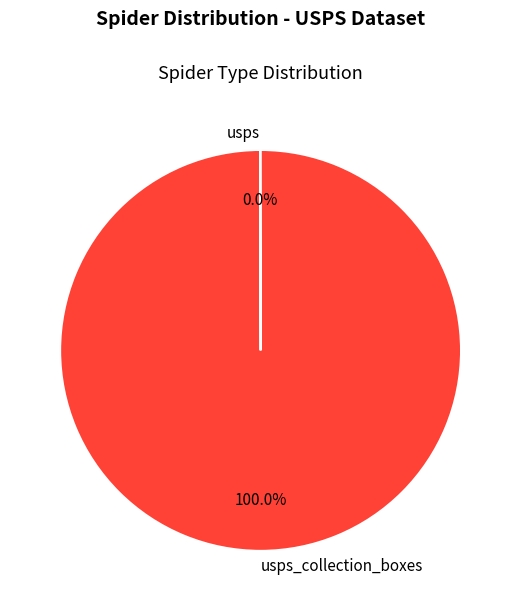

Is there any slice that represents more than half of the pie?

Yes